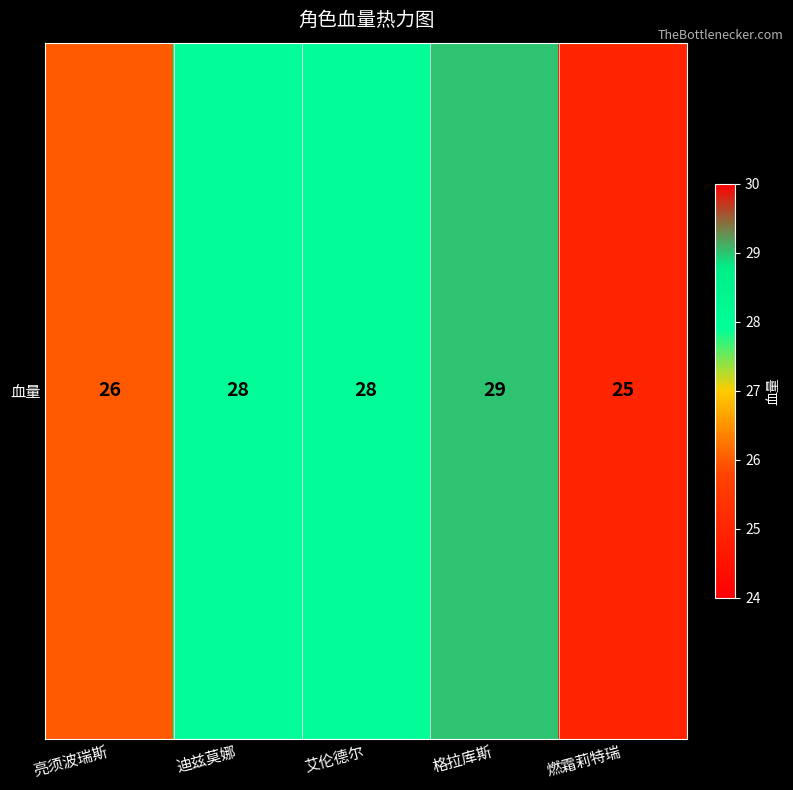

How many data points are less than 28?

2